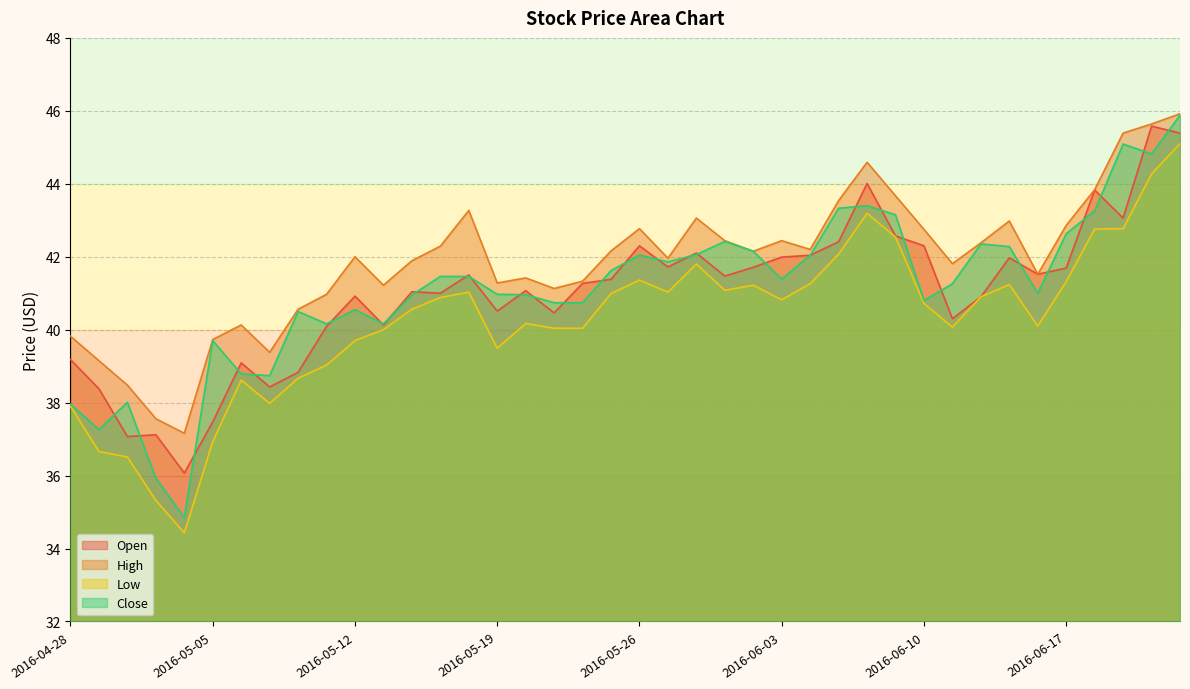

How many lines are shown in the chart?

4